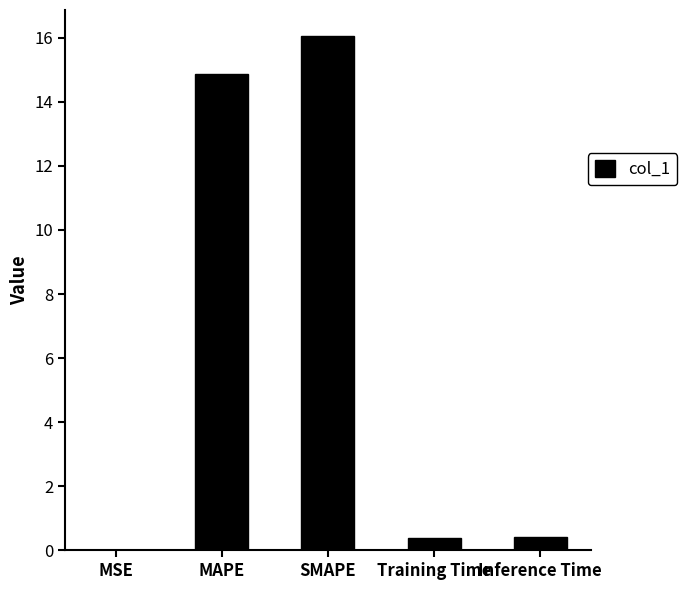

Is it true that the value at MSE is 0.0?

True